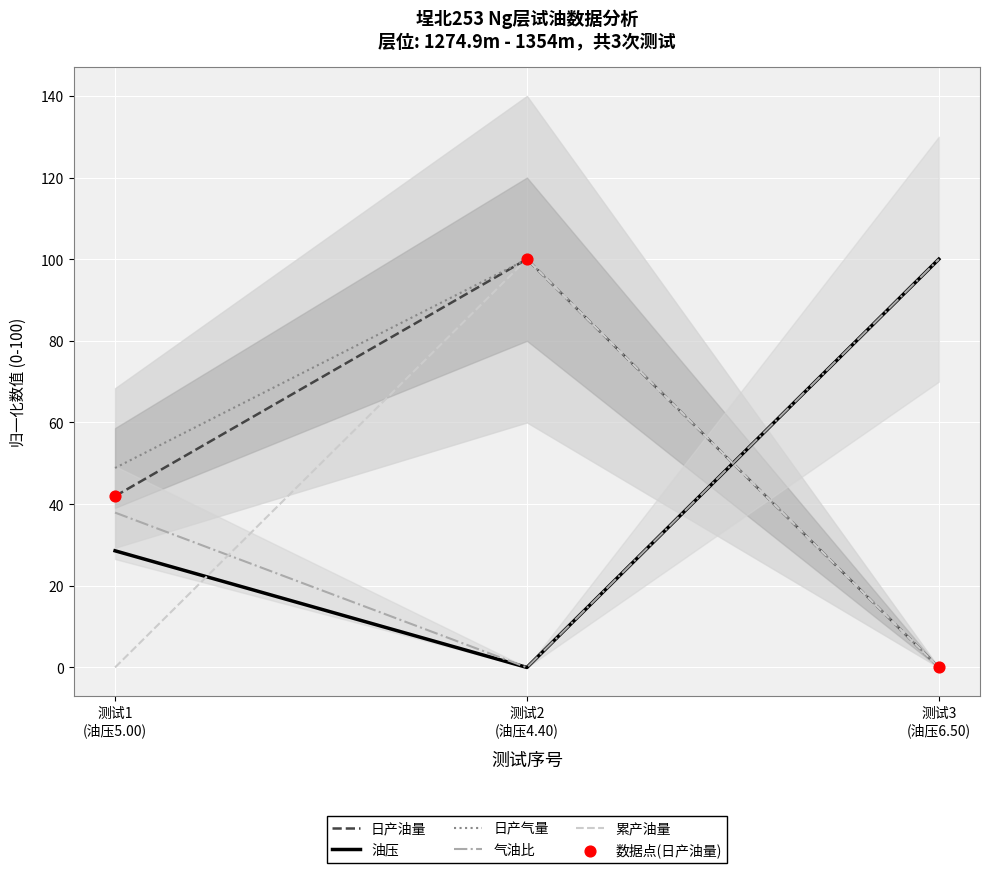

At how many categories does at least one series exceed 76?

2